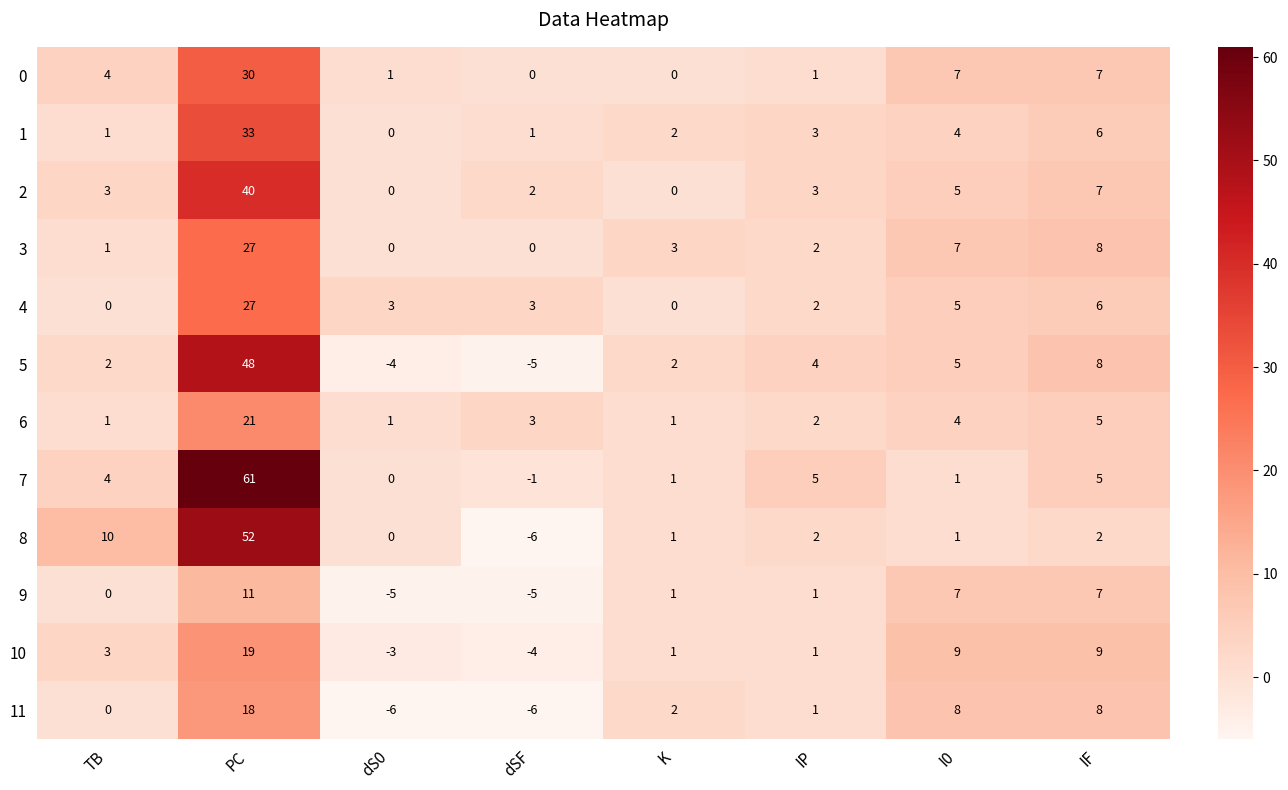

Between TB and PC, which series saw the biggest shift?

7